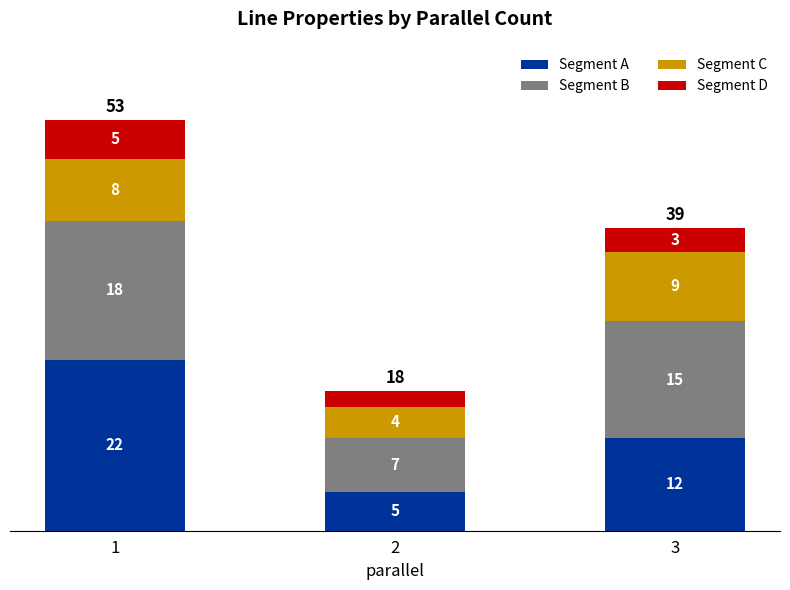

What is the difference between the Segment A values at 2 and 3?

7